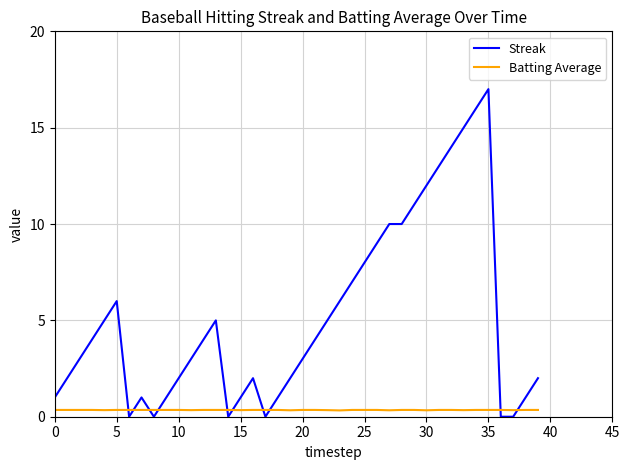

What is the greatest value displayed?

17.0